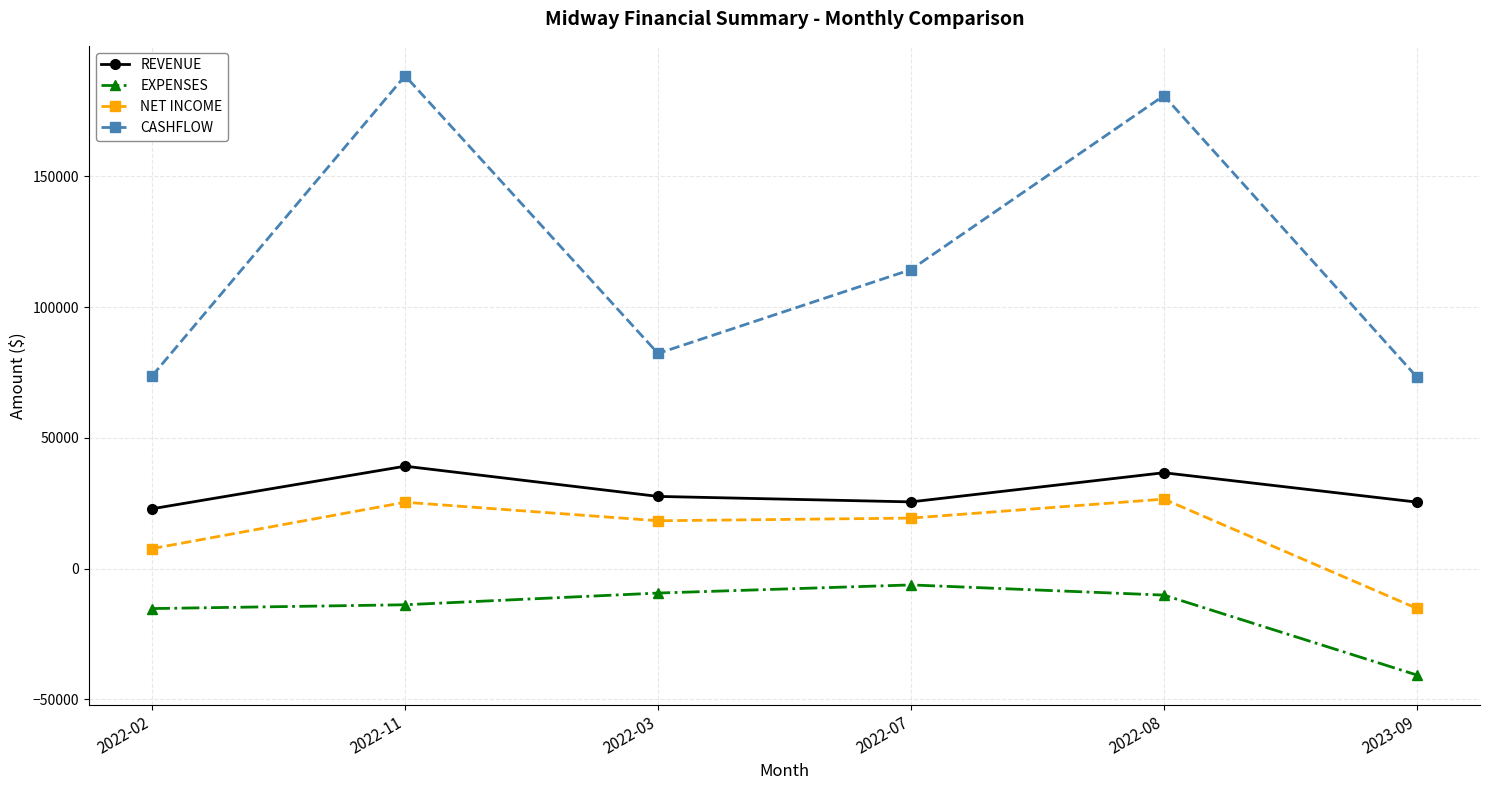

What is the minimum value shown in the chart?

-40634.9